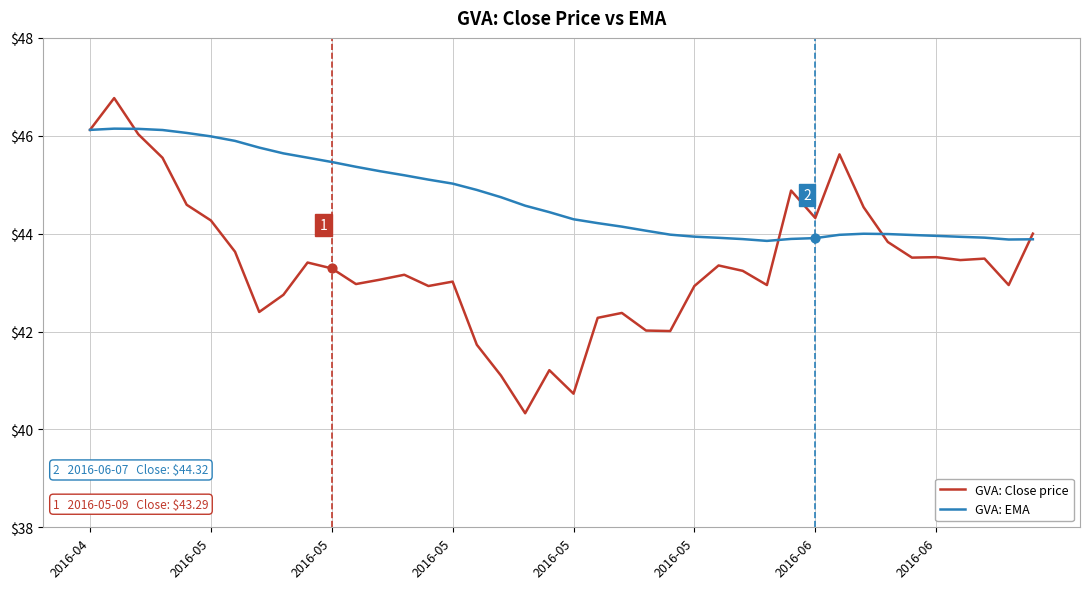

Rank the series by their maximum value, from lowest to highest.

GVA: EMA, GVA: Close price